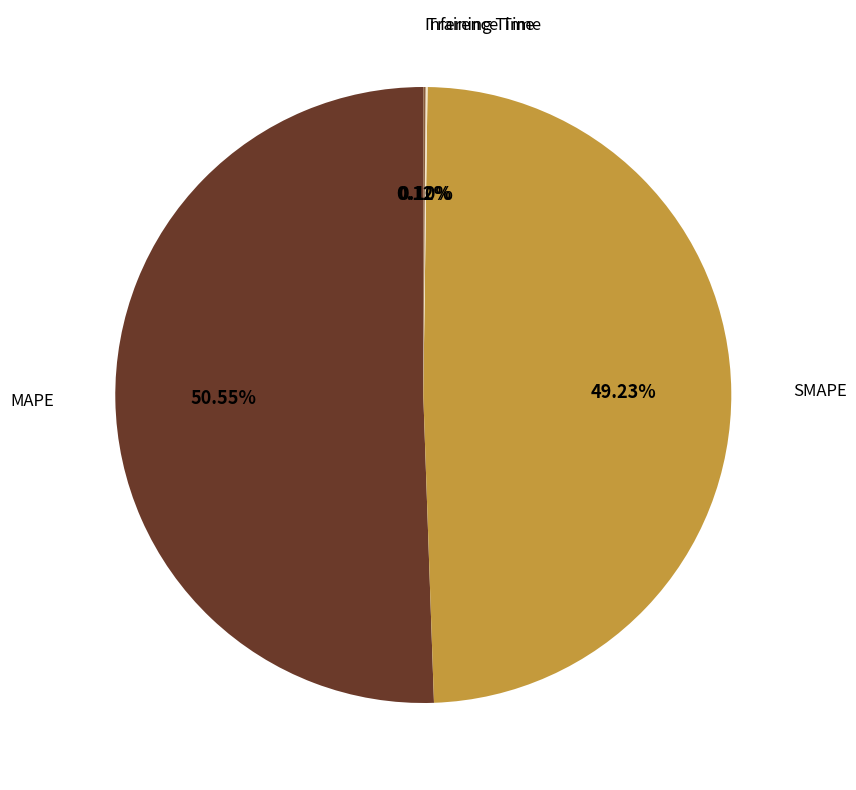

What is the largest slice in the pie chart?

MAPE